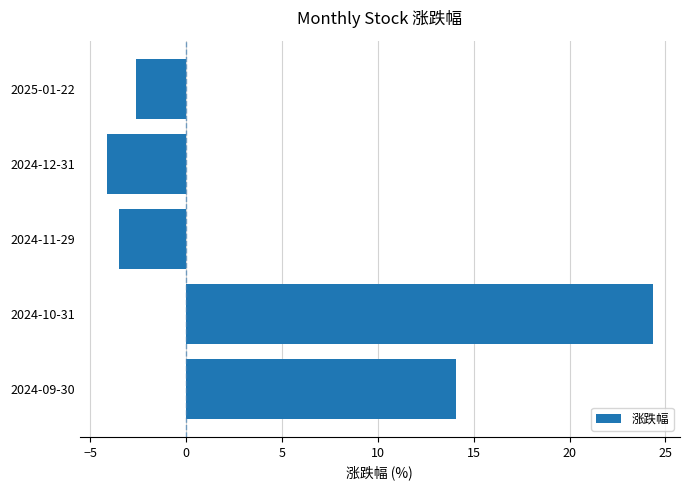

How many distinct data groups are displayed?

1